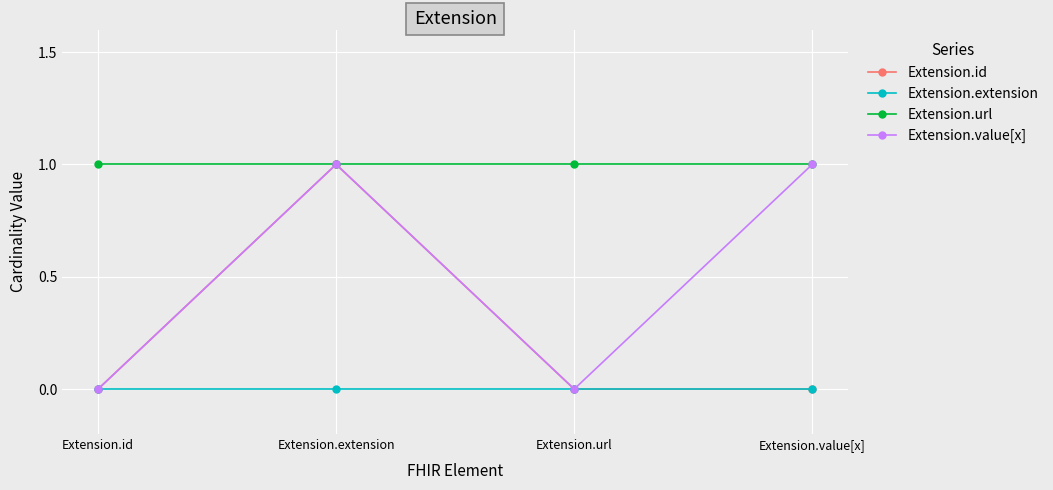

The value of Extension.url at Extension.id is 2. True or false?

False